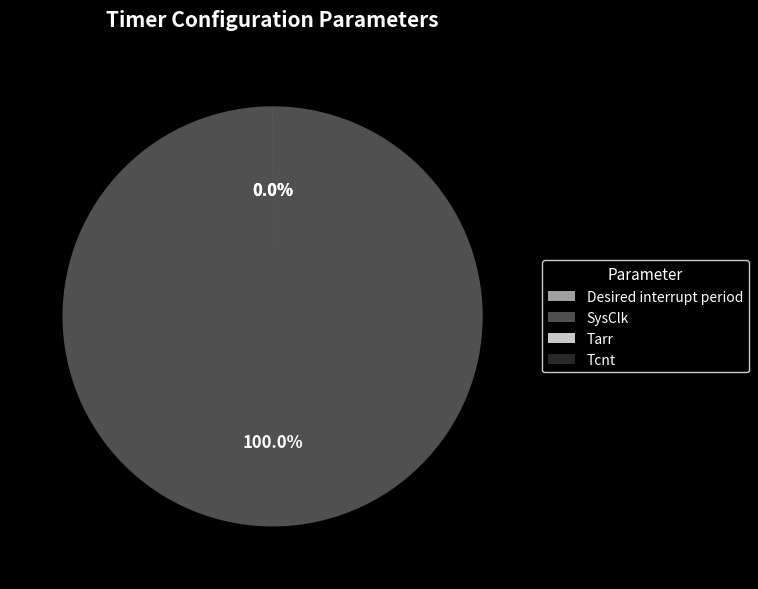

Rank the categories by value from highest to lowest.

SysClk, Tarr, Desired interrupt period, Tcnt